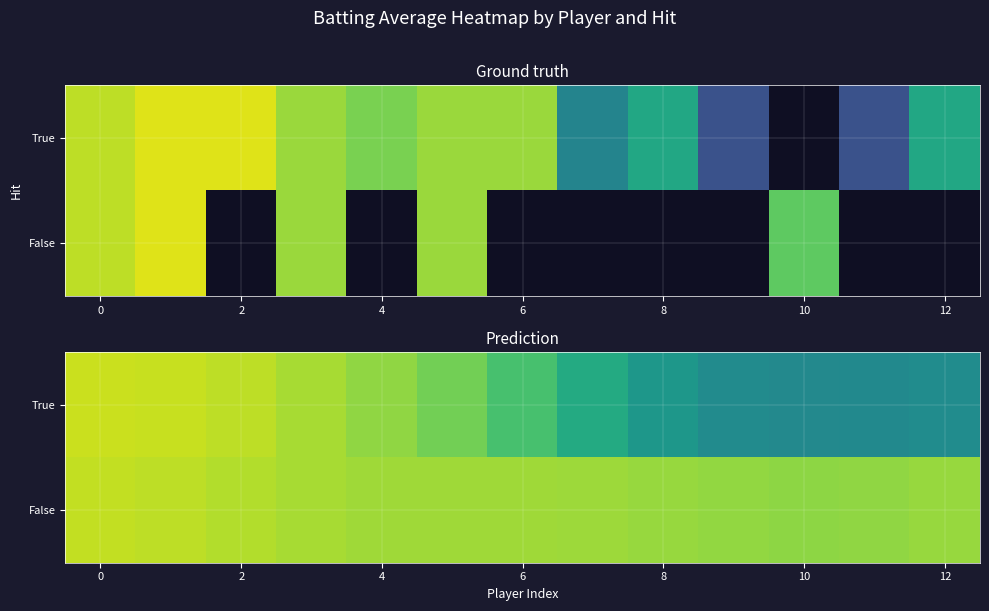

List the series in order of their peak value, lowest first.

False, True